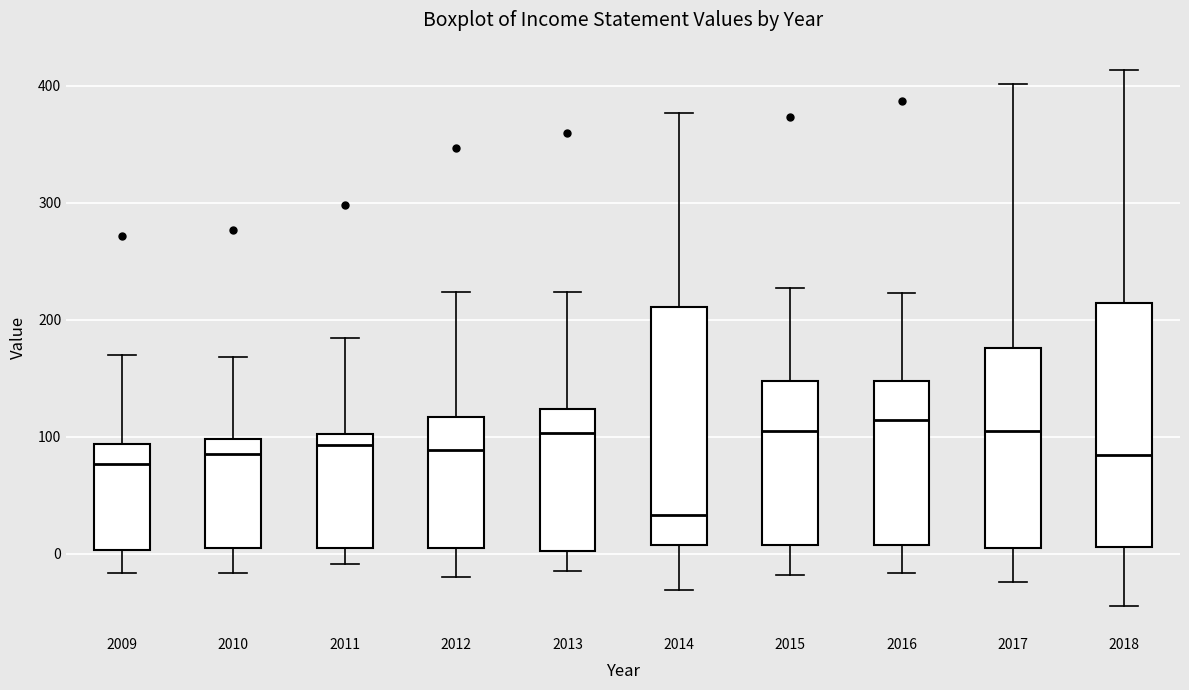

Where does the median line of the box at x = 2011 sit on the y-axis? The values are not printed on the chart, so give them approximately, as read against the axis.

90